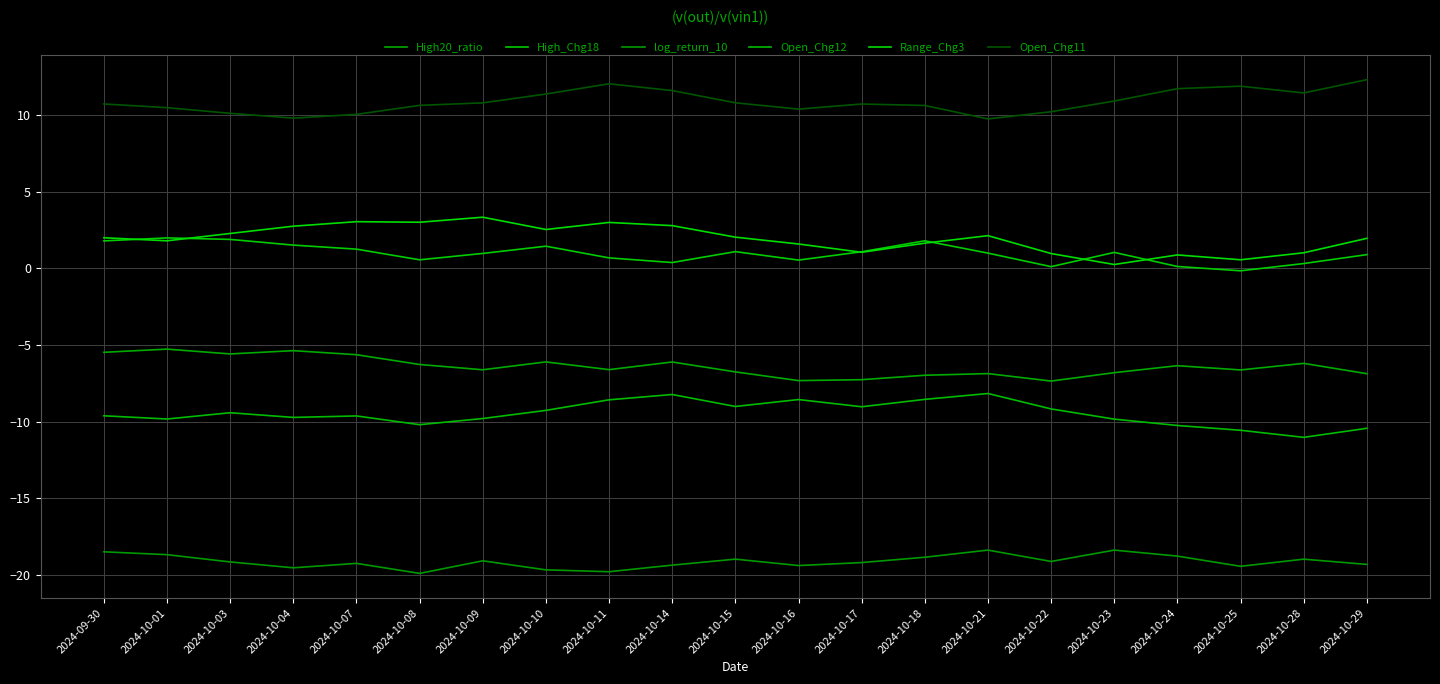

What is the sum of all log_return_10 values?

-401.5